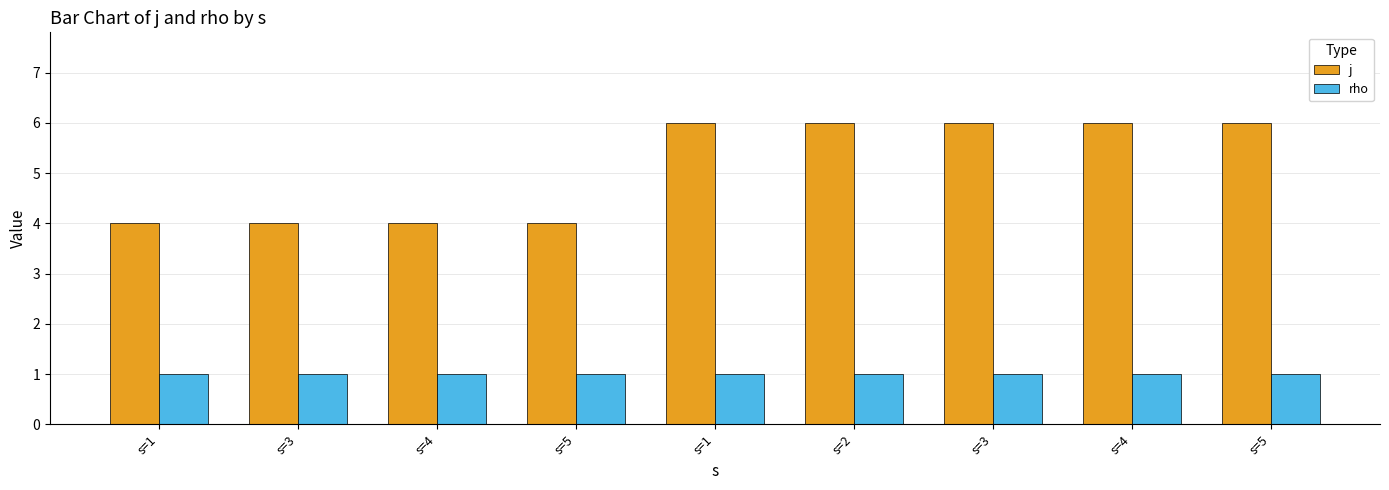

What is the value of the j bar at the 4th from the left?

4